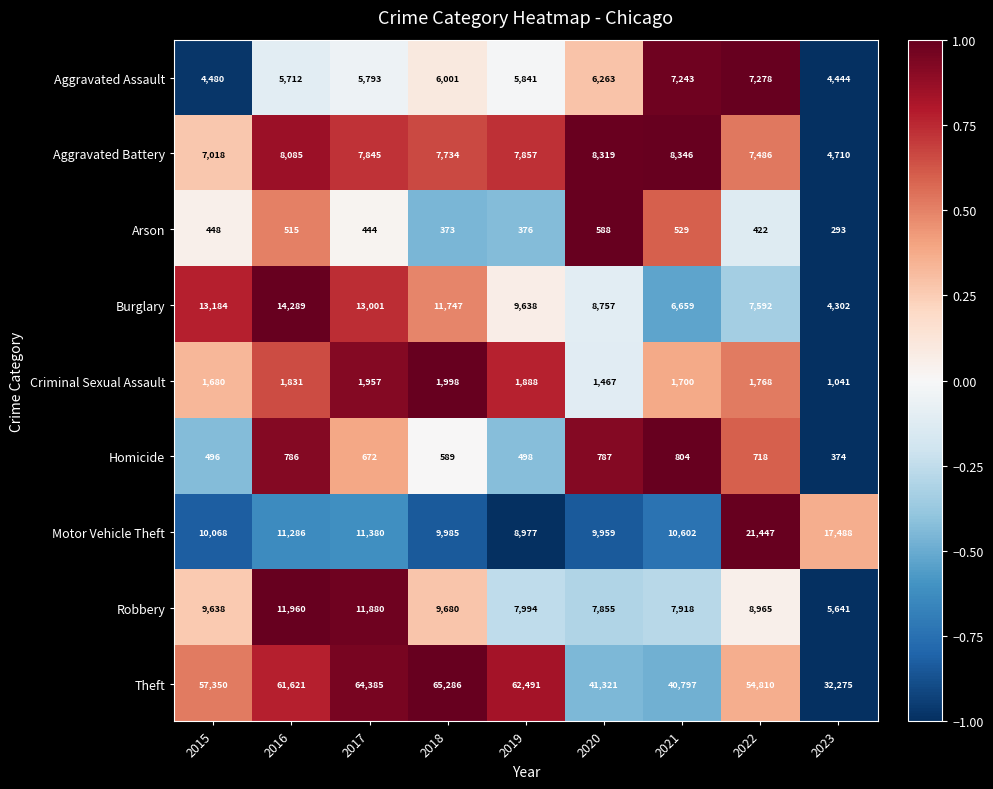

What is the maximum value shown in the chart?

65286